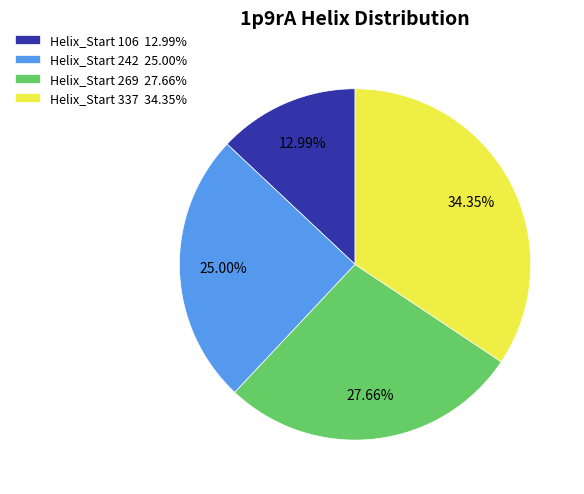

Which slice is the smallest?

Helix_Start 106 12.99%